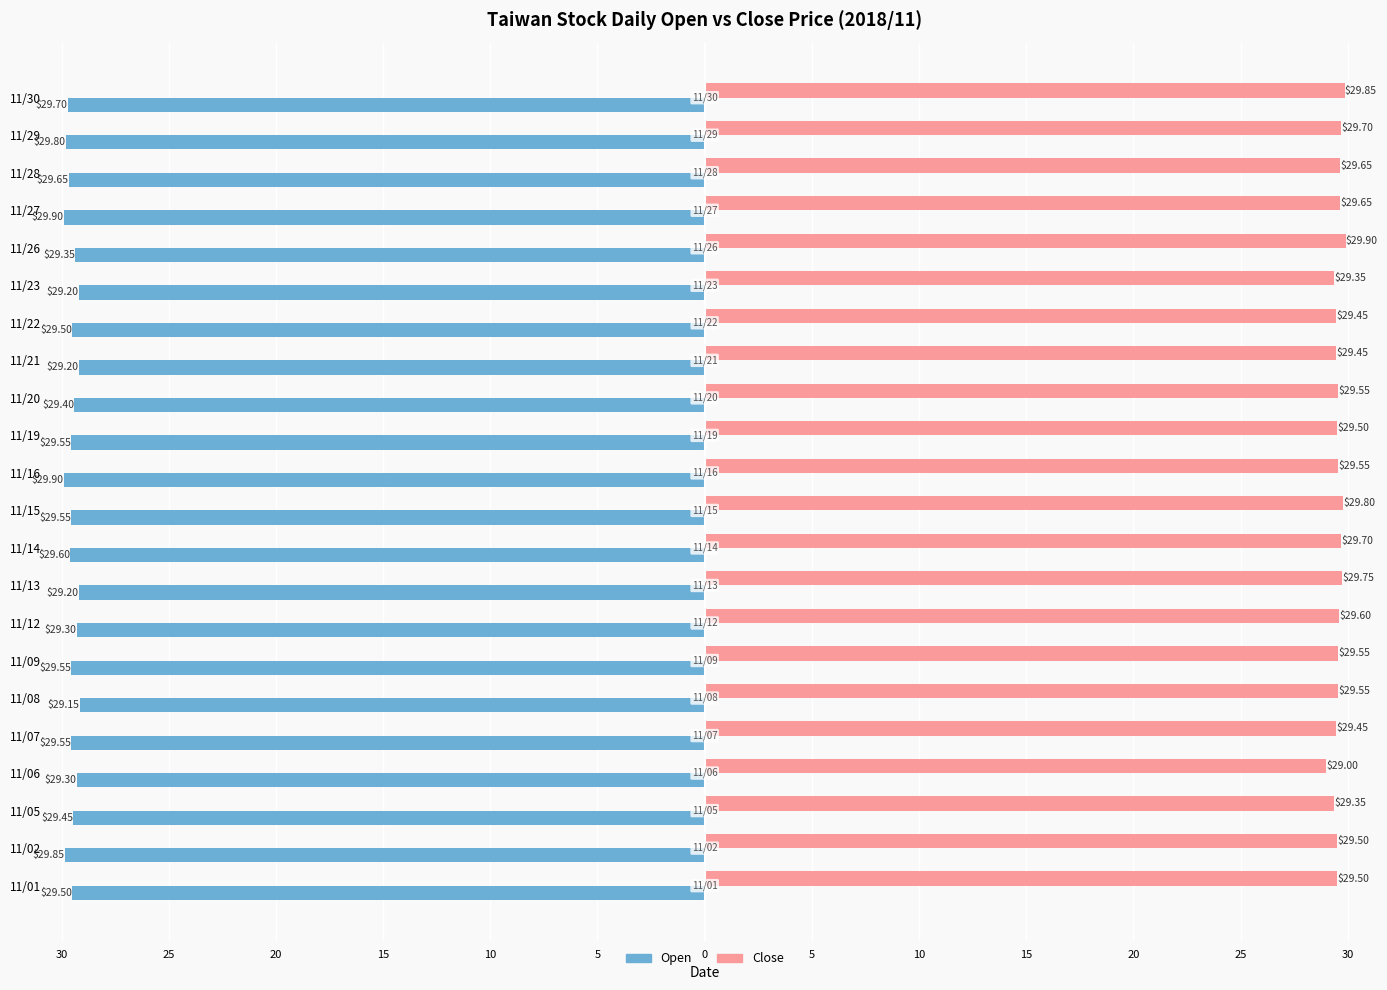

What is the maximum value shown in the chart?

29.9